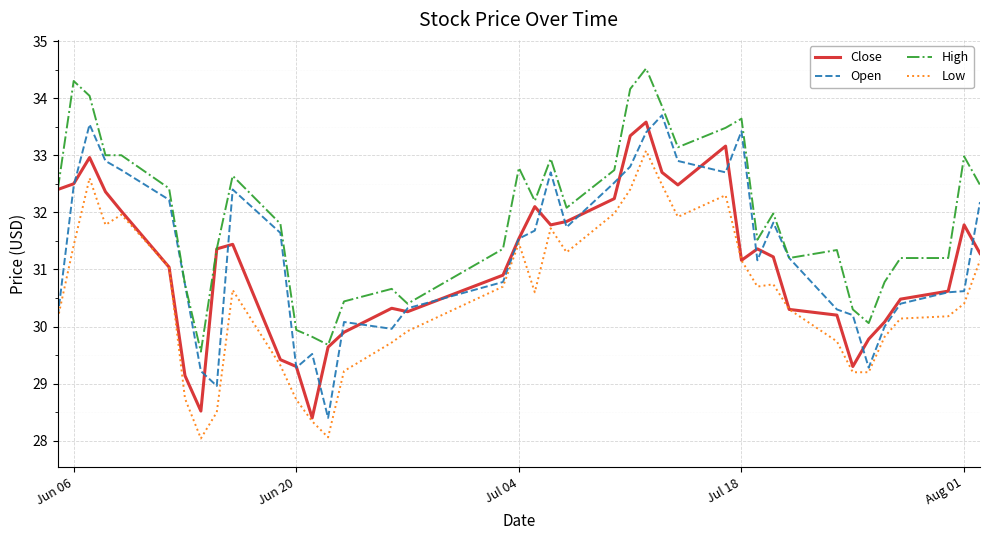

What is the smallest value displayed?

28.0